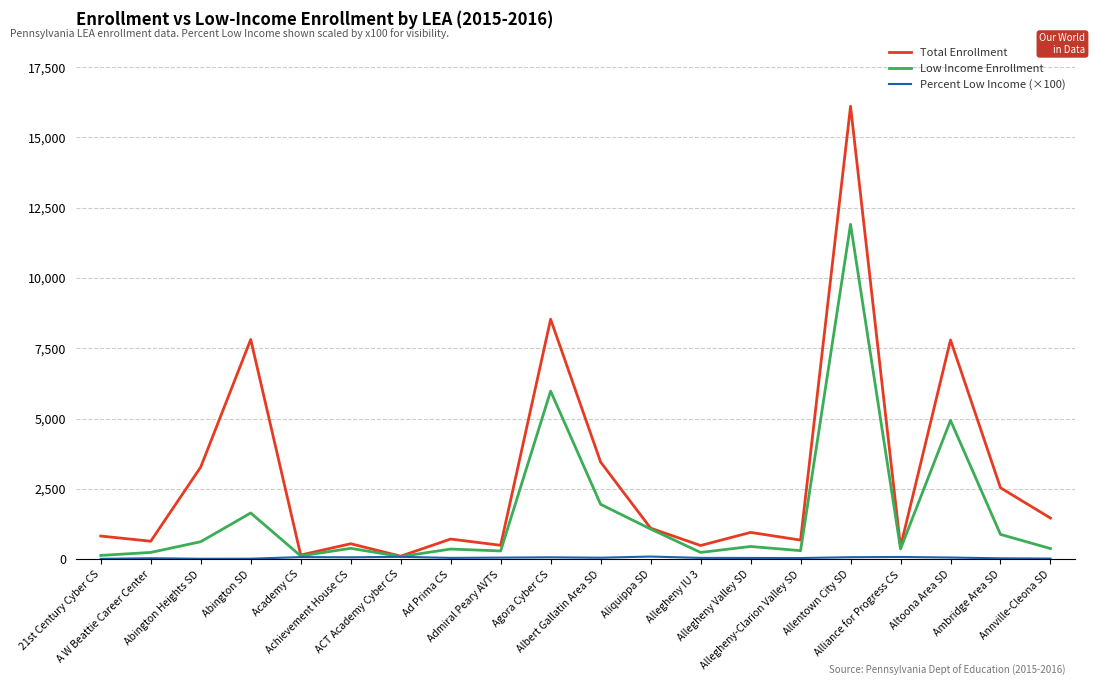

True or false: Low Income Enrollment has a value of 3471.8 at Albert Gallatin Area SD.

False